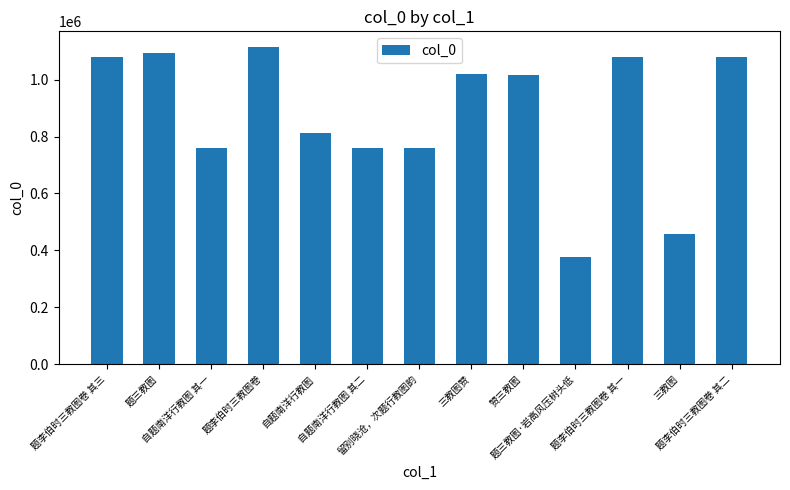

What is the difference between the second highest and minimum values?

720242